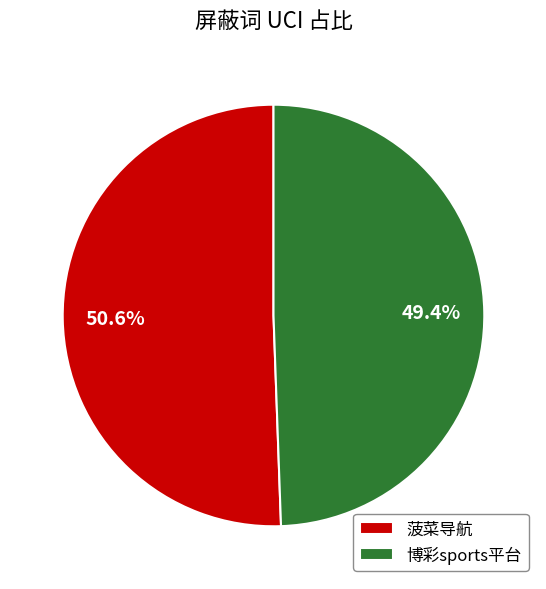

Which slice represents more than half of the pie?

菠菜导航